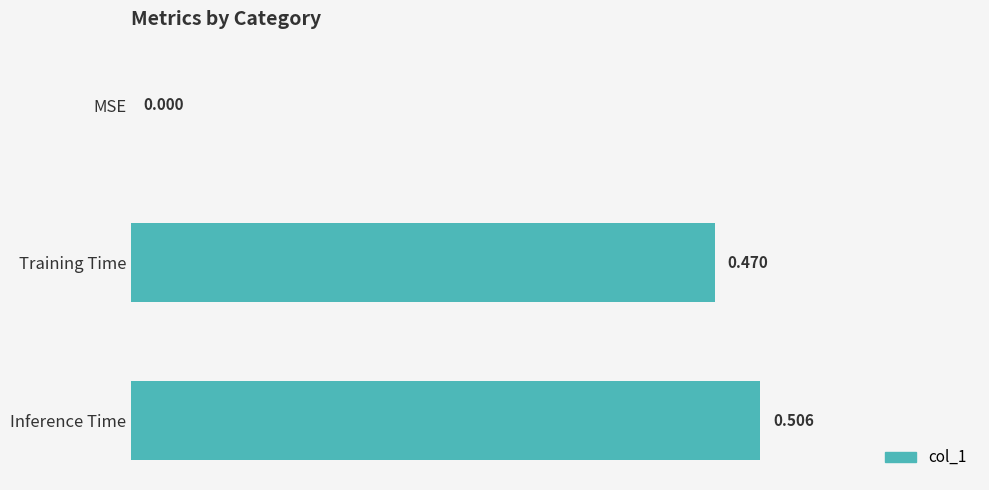

What is the average value?

0.3